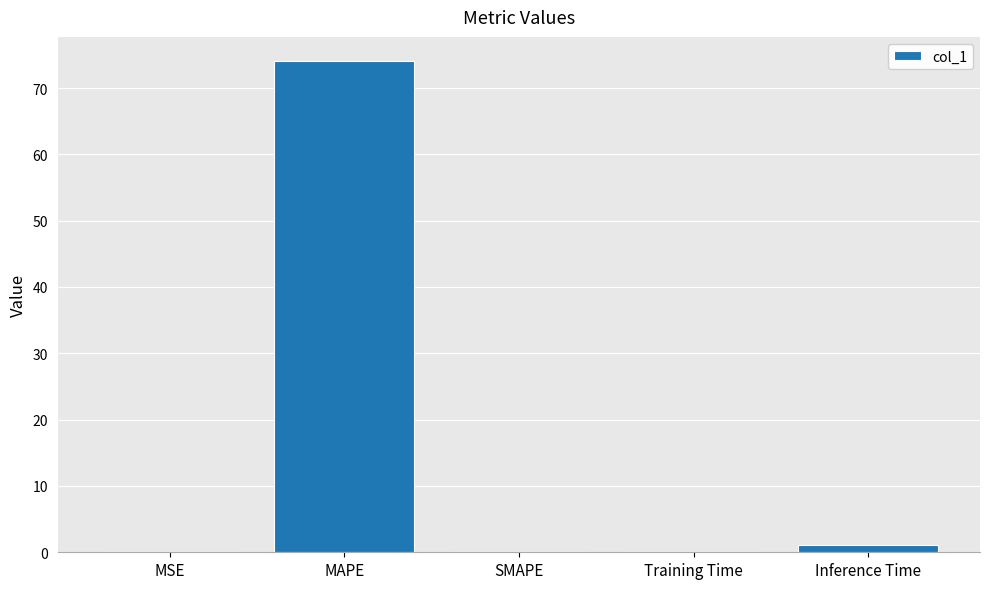

What is the sum of the values at Inference Time and Training Time?

1.1